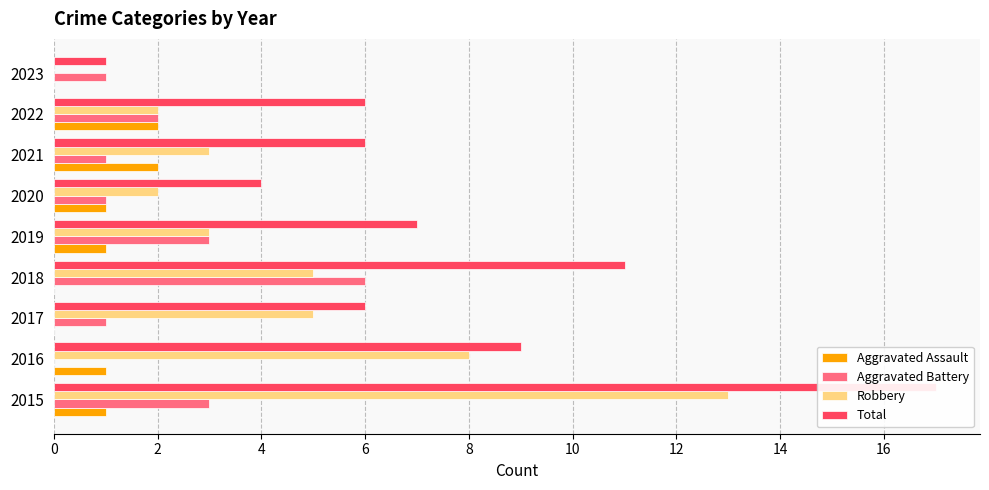

Rank the categories by Robbery value from highest to lowest.

0, 2, 4, 6, 8, 12, 10, 14, 16